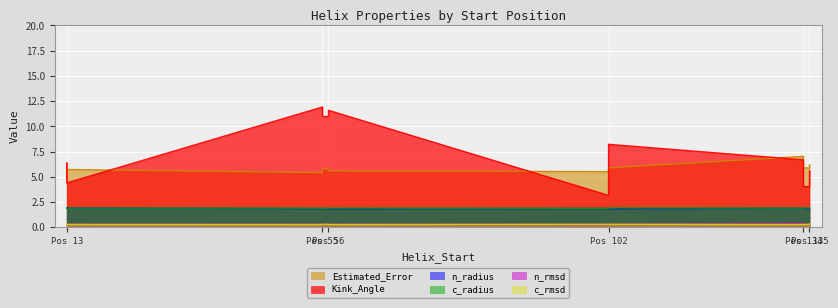

In n_radius, how many points are lower than both neighbors (excluding endpoints)?

4